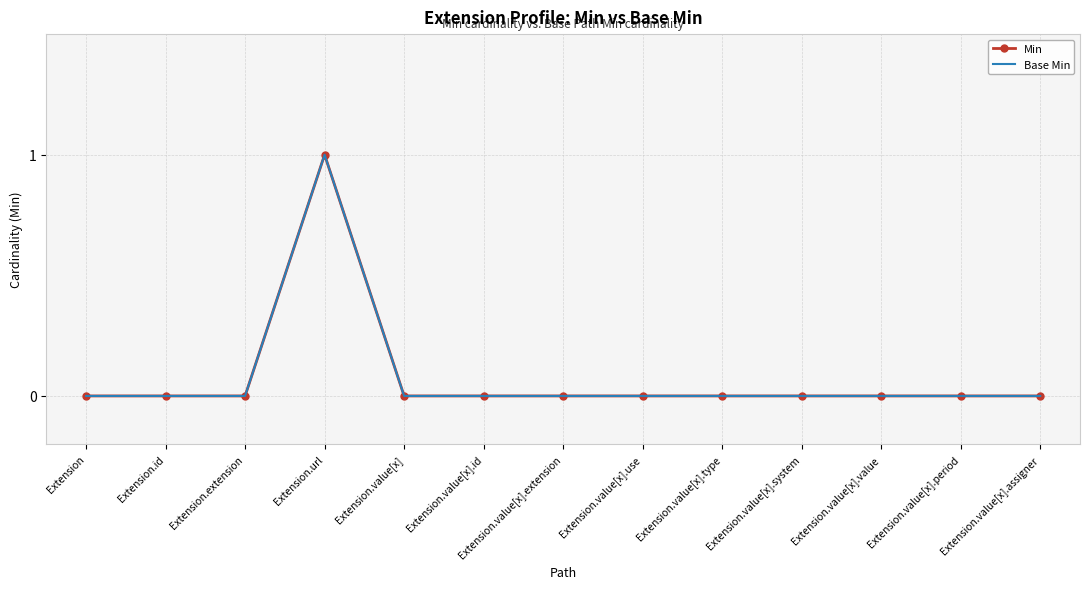

How many interior local peaks does the Base Min series have?

1